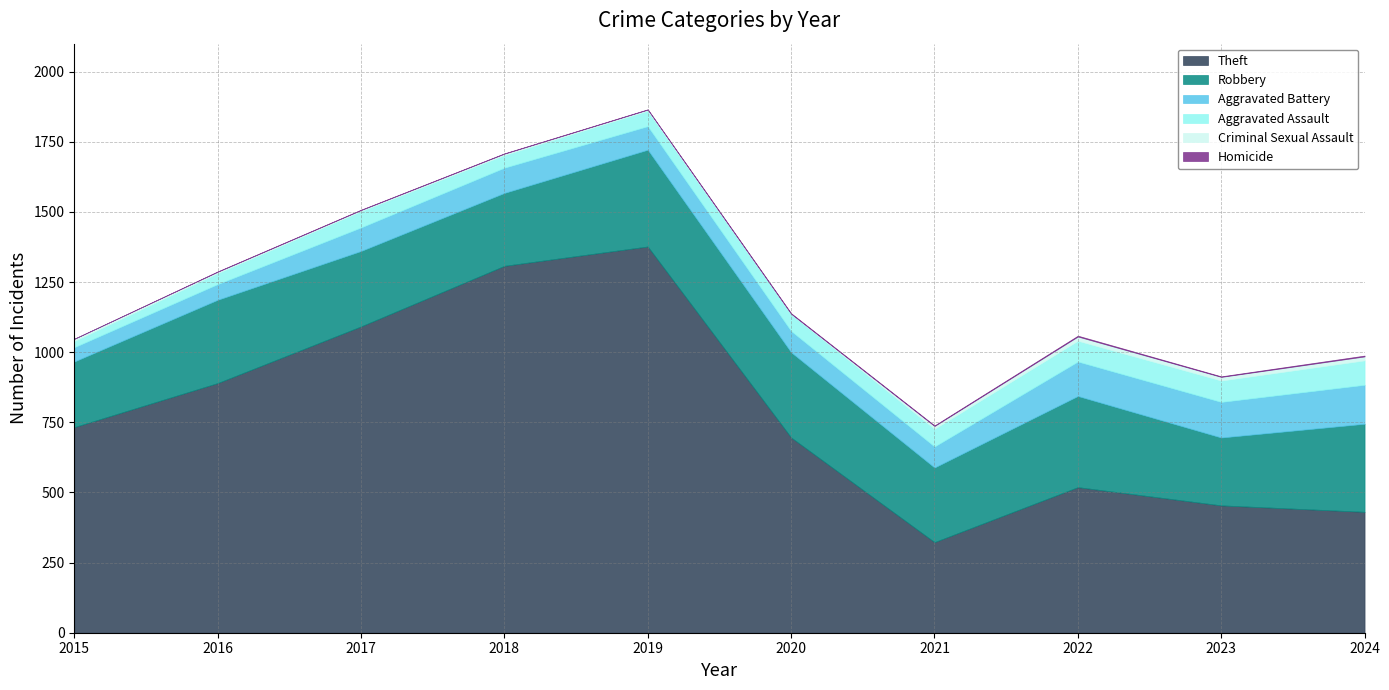

At which label is Aggravated Battery closest to 95?

2018